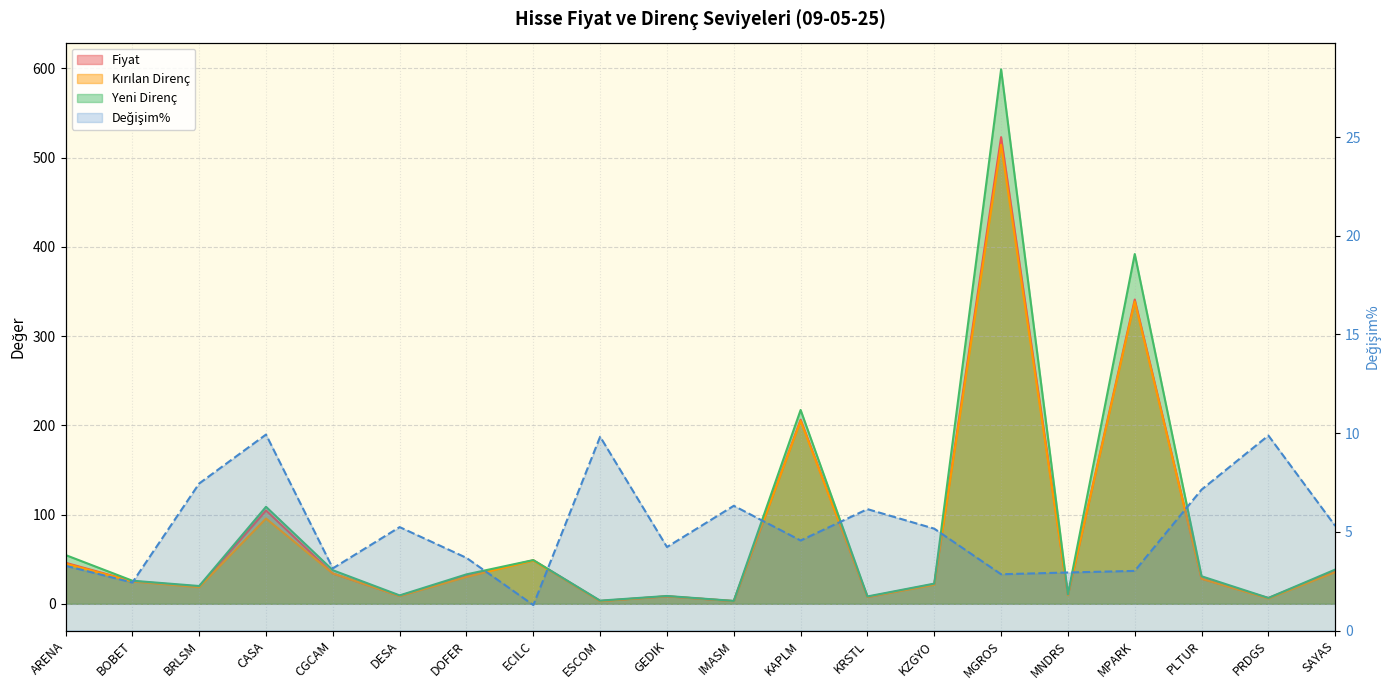

Reading left to right, transcribe all the data shown in this chart.

Fiyat: ARENA=46.0	BOBET=25.3	BRLSM=19.2	CASA=104.6	CGCAM=34.0	DESA=8.8	DOFER=31.0	ECILC=48.7	ESCOM=3.1	GEDIK=8.4	IMASM=3.0	KAPLM=206.3	KRSTL=7.6	KZGYO=22.0	MGROS=523.0	MNDRS=9.8	MPARK=341.0	PLTUR=28.2	PRDGS=6.5	SAYAS=36.9
Kırılan_Direnc: ARENA=45.0	BOBET=25.0	BRLSM=18.6	CASA=95.5	CGCAM=34.0	DESA=8.7	DOFER=30.1	ECILC=48.5	ESCOM=2.9	GEDIK=8.3	IMASM=3.0	KAPLM=205.0	KRSTL=7.6	KZGYO=21.3	MGROS=514.5	MNDRS=9.6	MPARK=338.8	PLTUR=28.0	PRDGS=6.0	SAYAS=35.5
Yeni_Direnc: ARENA=54.6	BOBET=25.9	BRLSM=19.9	CASA=108.7	CGCAM=37.6	DESA=9.4	DOFER=33.0	ECILC=49.0	ESCOM=3.5	GEDIK=8.8	IMASM=3.2	KAPLM=217.2	KRSTL=8.2	KZGYO=22.6	MGROS=599.0	MNDRS=10.6	MPARK=392.0	PLTUR=30.8	PRDGS=6.6	SAYAS=38.4
Degisim%: ARENA=3.3	BOBET=2.4	BRLSM=7.5	CASA=9.9	CGCAM=3.1	DESA=5.2	DOFER=3.7	ECILC=1.3	ESCOM=9.8	GEDIK=4.2	IMASM=6.3	KAPLM=4.6	KRSTL=6.2	KZGYO=5.2	MGROS=2.9	MNDRS=2.9	MPARK=3.0	PLTUR=7.1	PRDGS=9.9	SAYAS=5.3